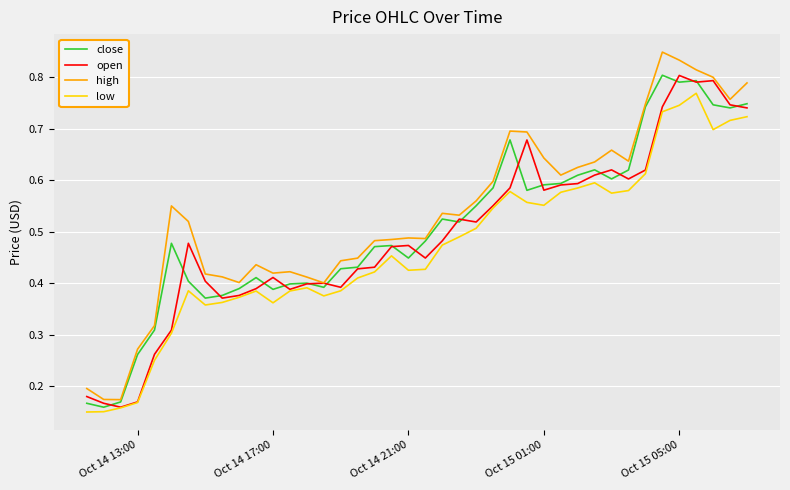

How many low values are between 0 and 1?

40